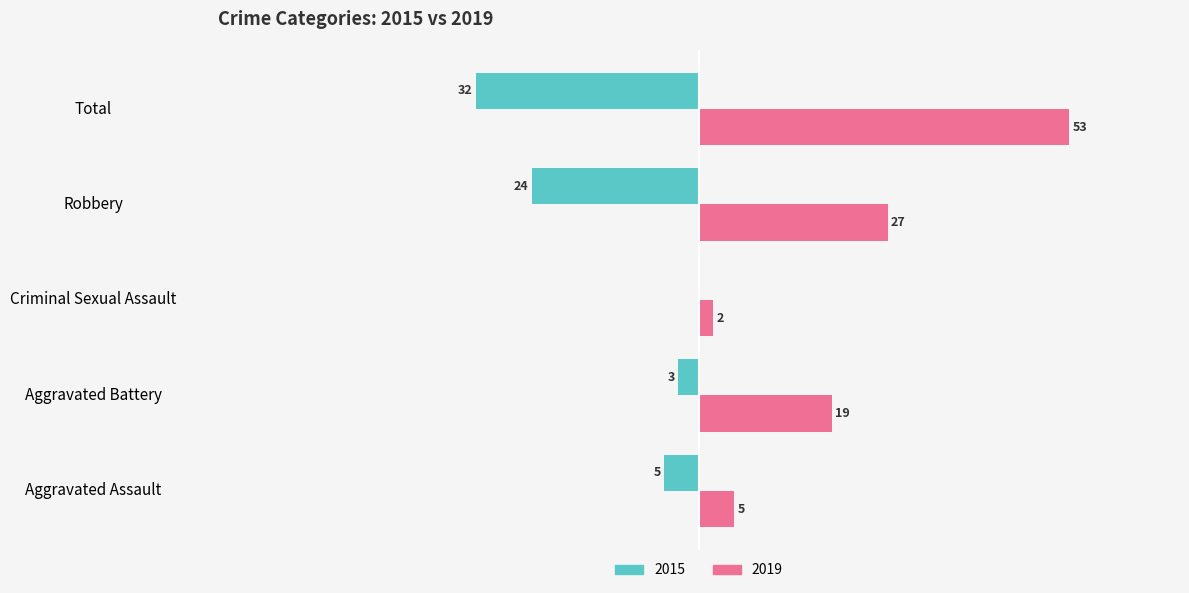

Is the value of 2015 at Total greater than the value of 2019 at Total?

No